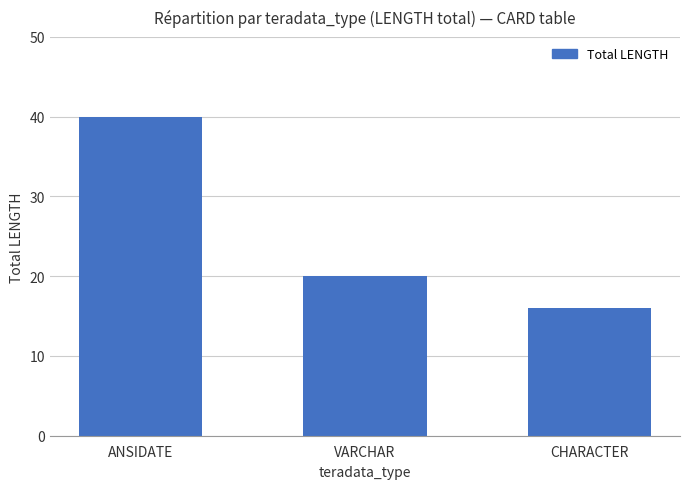

What is the change in value from ANSIDATE to VARCHAR?

-20